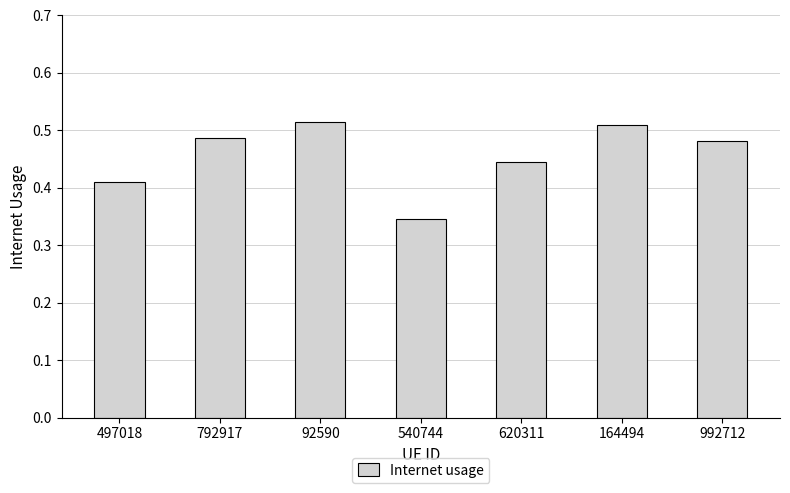

What is the sum of the values at 620311 and 497018?

0.9